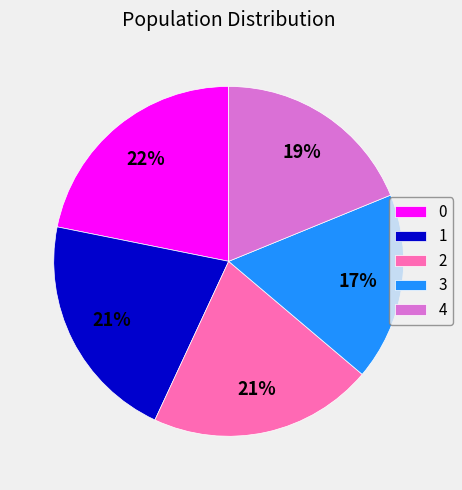

Does 1 represent more than half of the total?

No